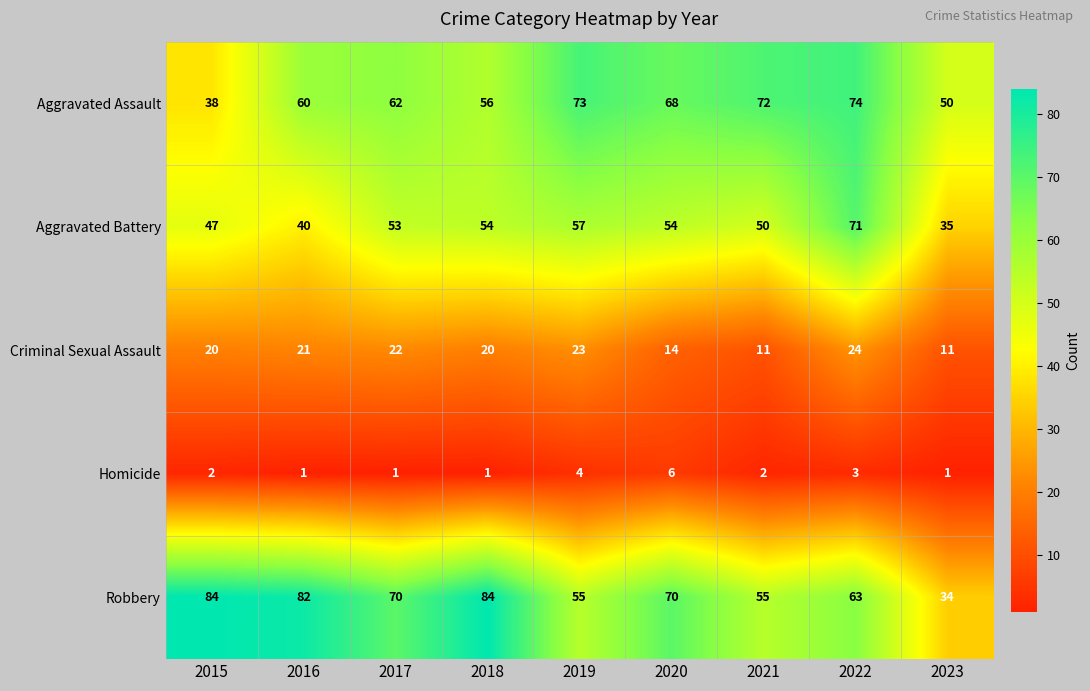

Which category has the lowest value in the Robbery series?

2023